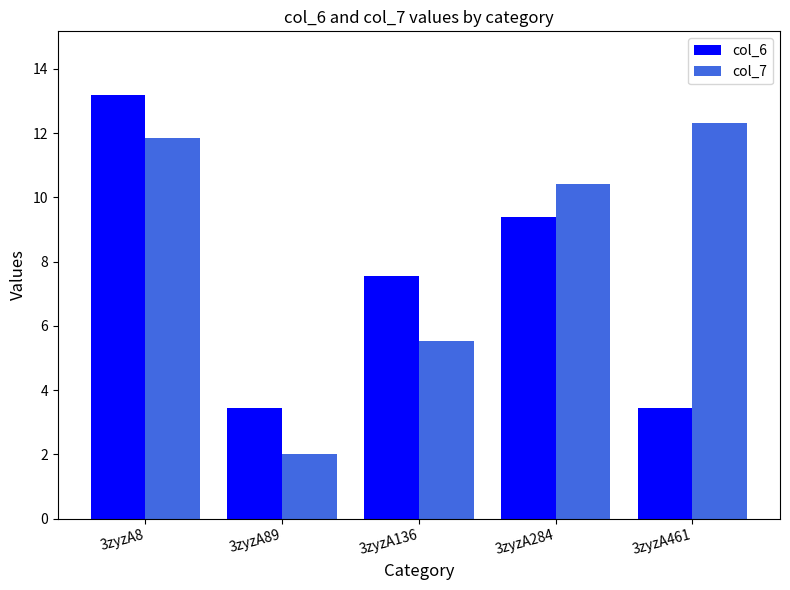

At how many categories does at least one series exceed 5?

4